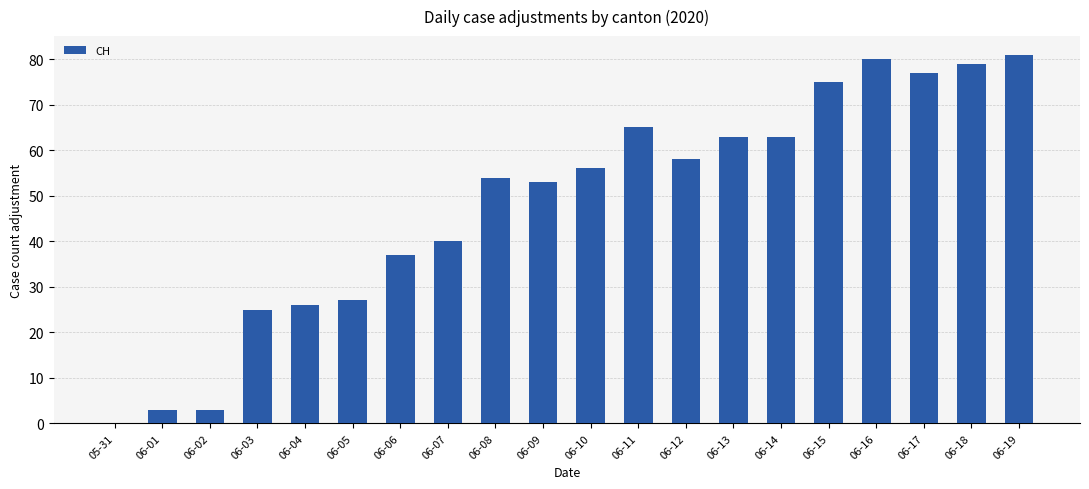

How many positive values are there?

19